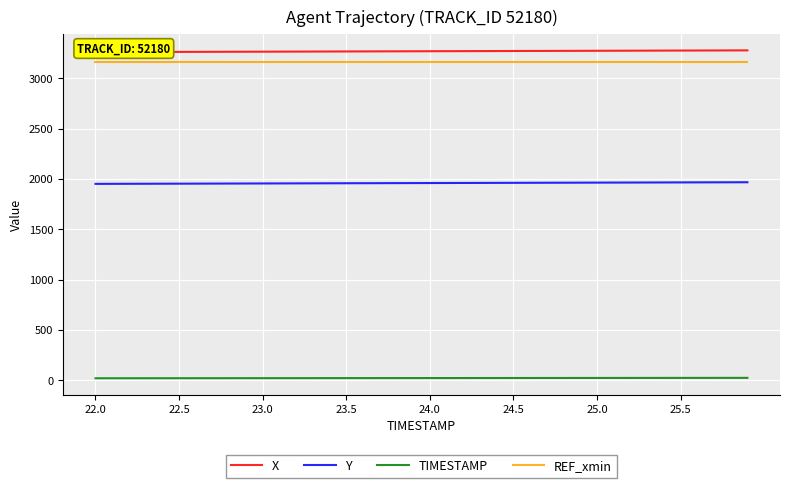

What is the approximate value of TIMESTAMP at 14?

23.4